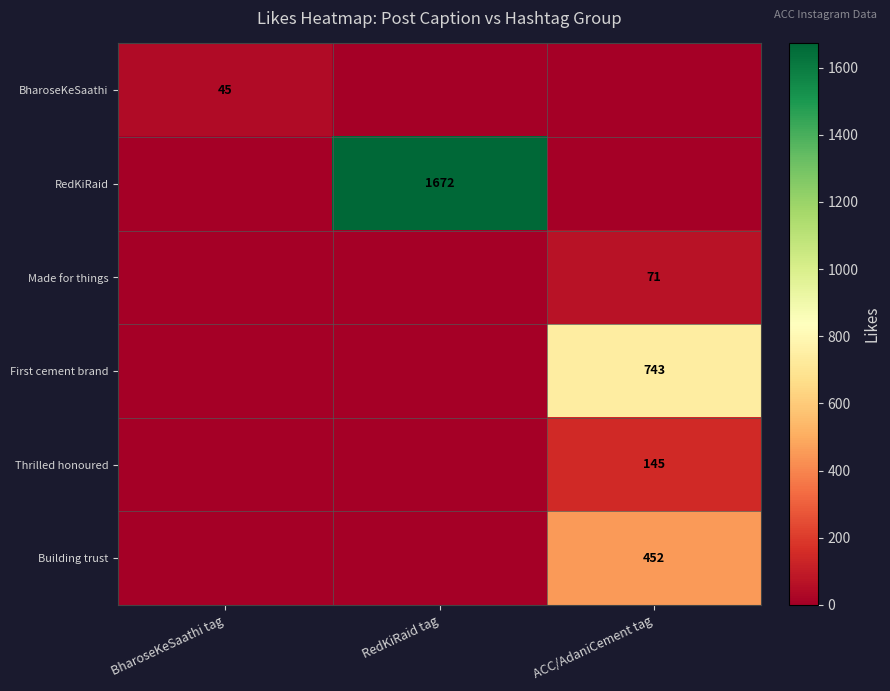

The Thrilled honoured series shows 193 at ACC/AdaniCement tag. True or false?

False